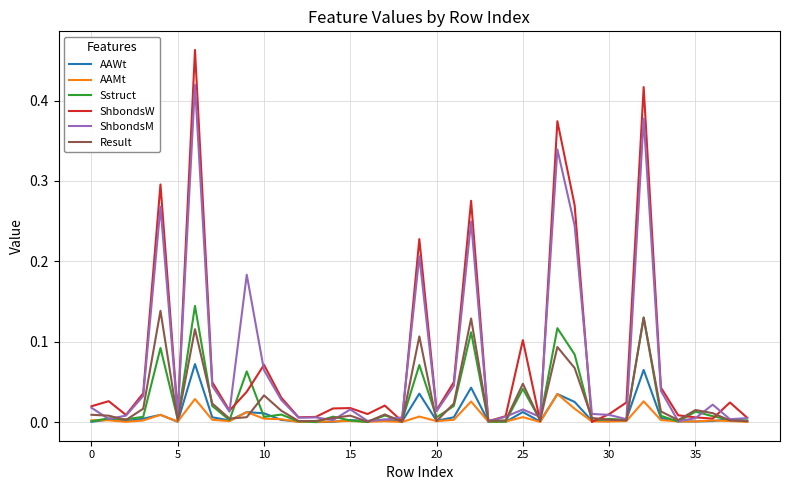

Which series has the largest range (max minus min)?

ShbondsW